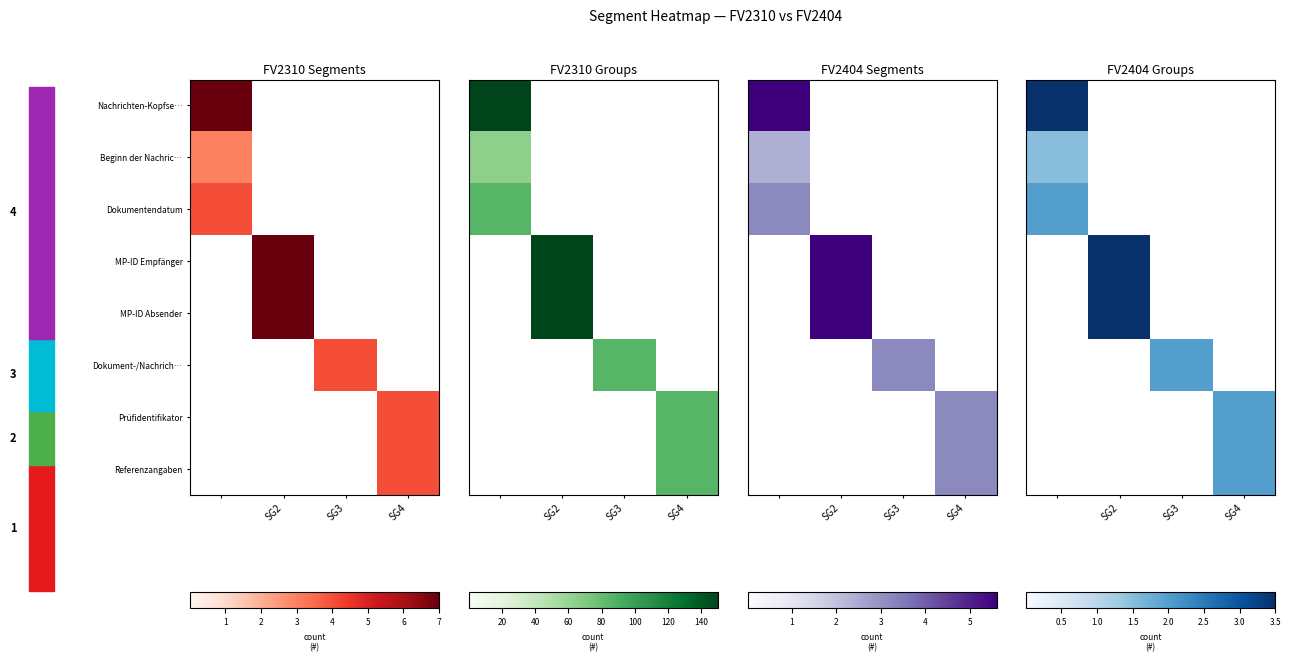

List the series in order of their peak value, highest first.

Nachrichten-Kopfse…, MP-ID Empfänger, MP-ID Absender, Dokumentendatum, Dokument-/Nachrich…, Prüfidentifikator, Referenzangaben, Beginn der Nachric…